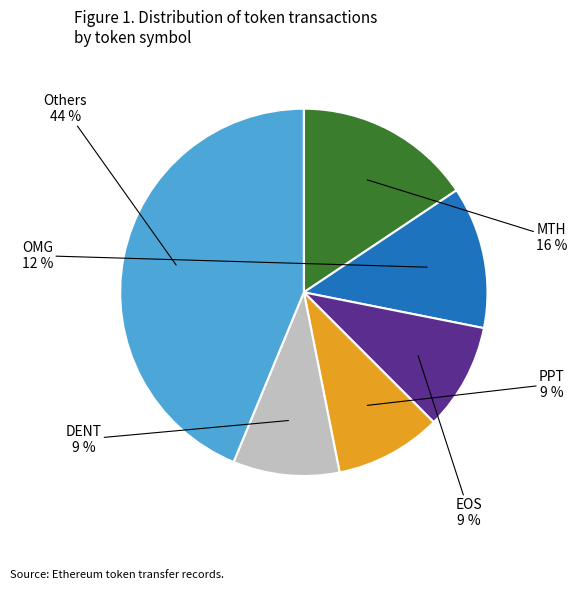

To the nearest percent, what is the average slice percentage?

17%